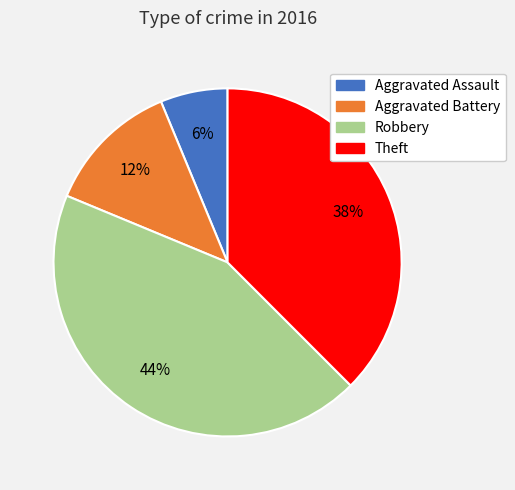

To the nearest percent, what is the combined percentage of Aggravated Battery and Theft?

50%